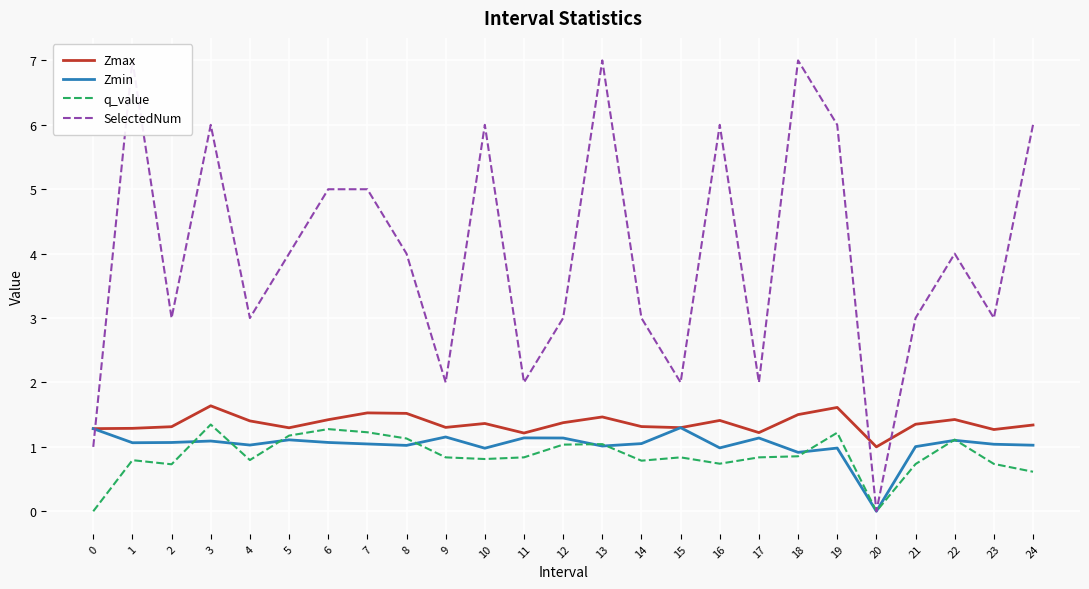

The value of q_value at 7 is 0.6. True or false?

False